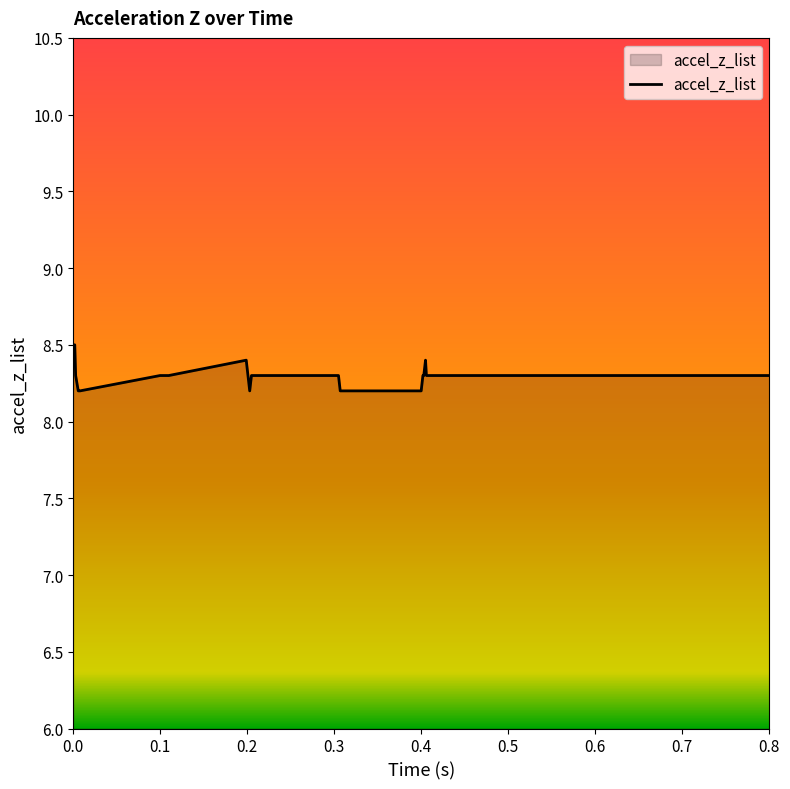

What is the minimum value shown in the chart?

8.2